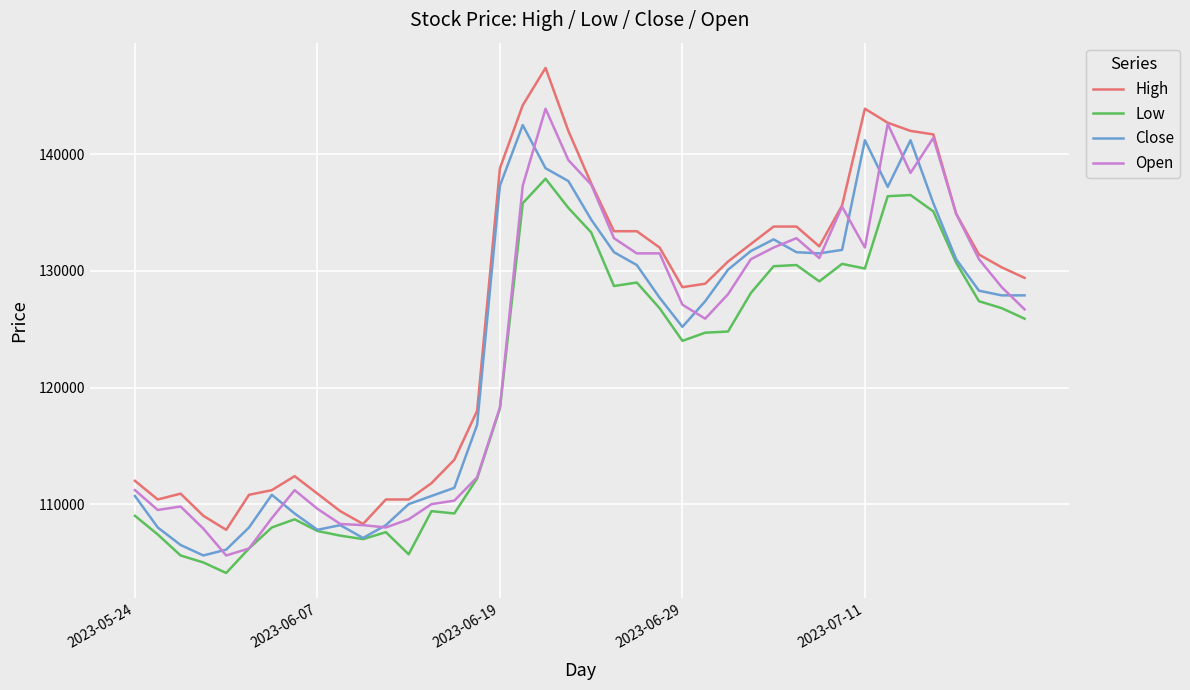

Which series has the largest total across all categories?

High